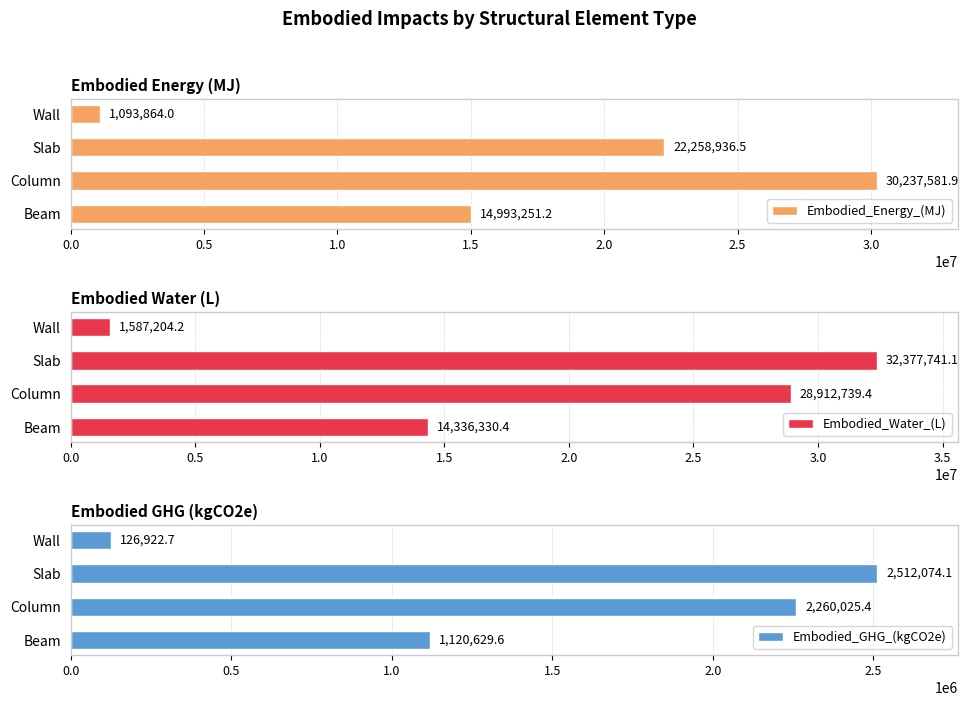

What is the approximate value of Embodied_Water_(L) at Column?

28912739.4